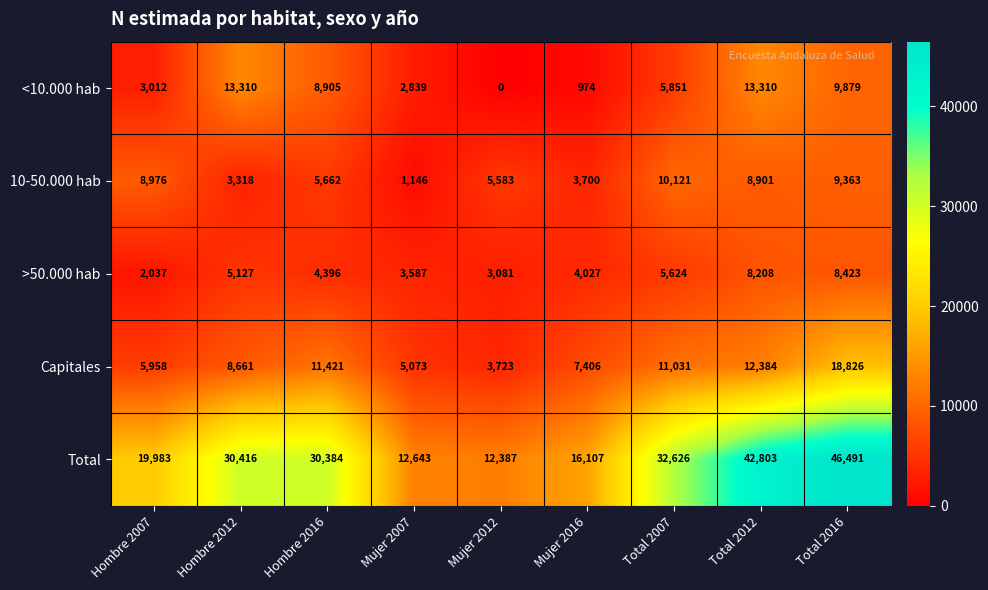

Is it true that 10-50.000 hab equals 15279 at Hombre 2007?

False